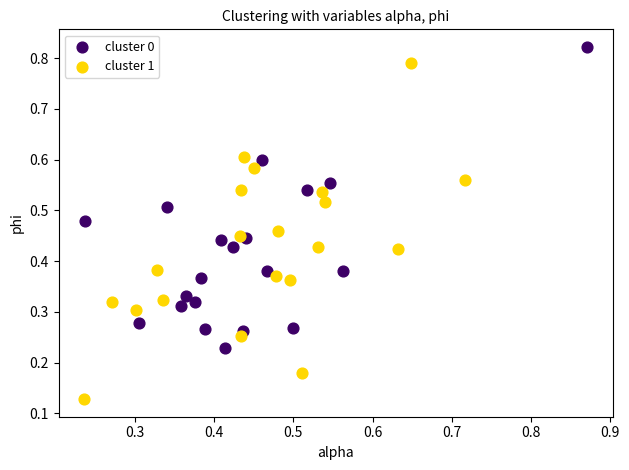

Which series reaches the maximum Y coordinate?

cluster 0